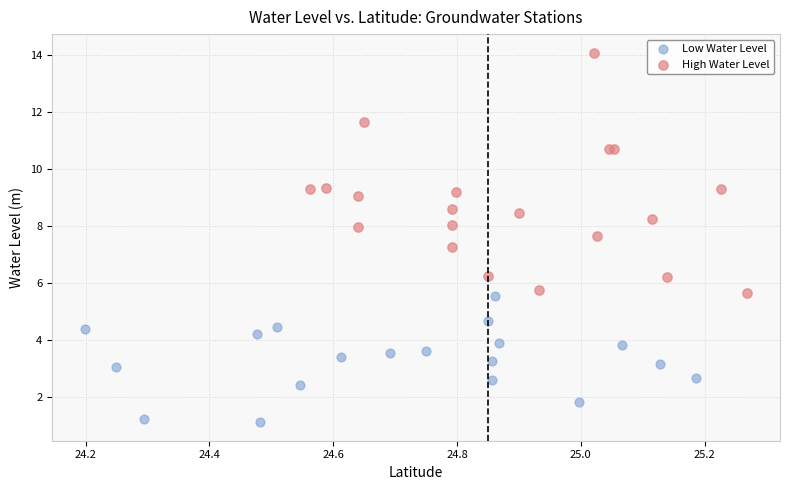

Which series reaches the maximum Y coordinate?

High Water Level